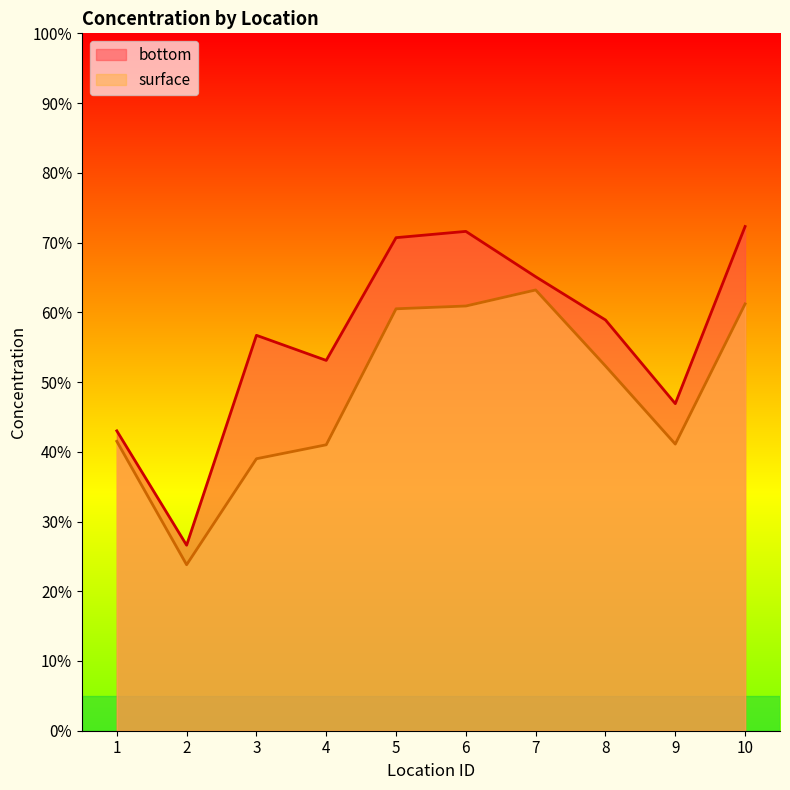

What is the approximate value of bottom at 9?

0.5